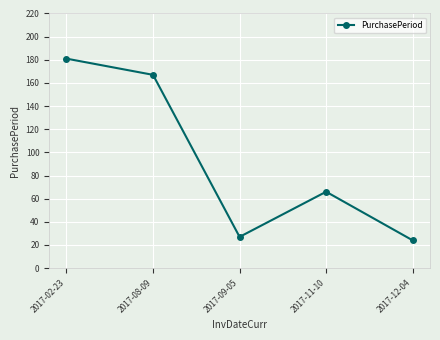

List the labels in order of value, largest first.

2017-02-23, 2017-08-09, 2017-11-10, 2017-09-05, 2017-12-04